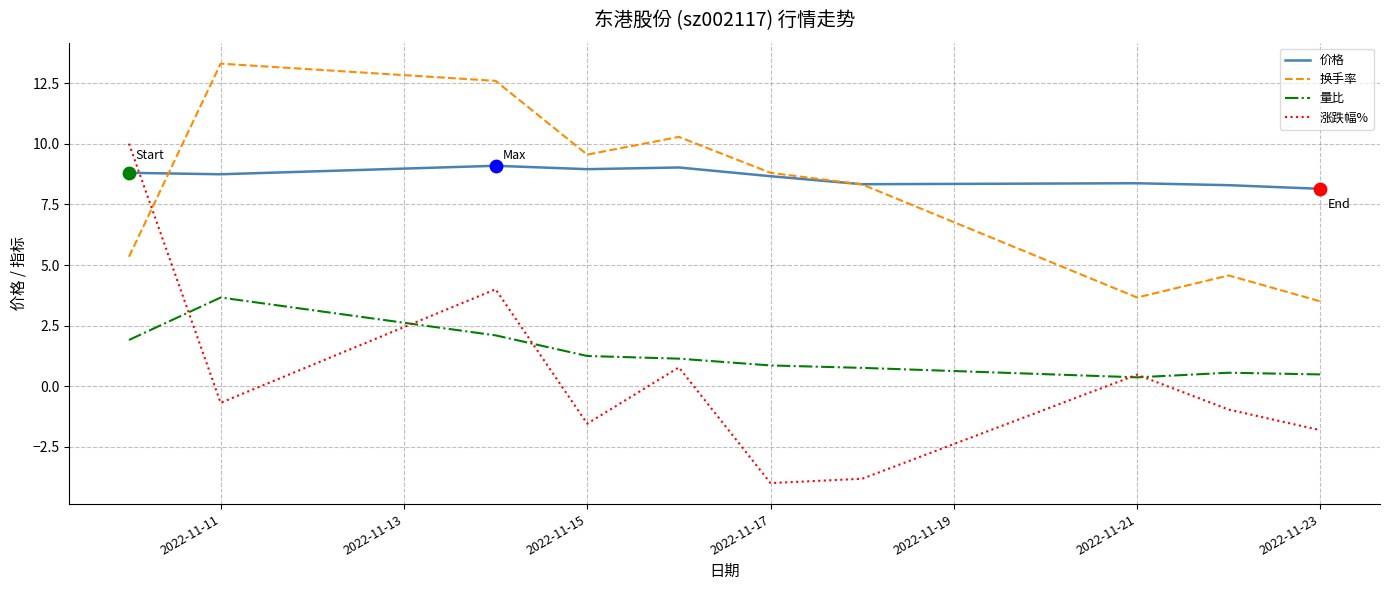

After their last crossing, which series has the higher values: 涨跌幅% or 价格?

价格